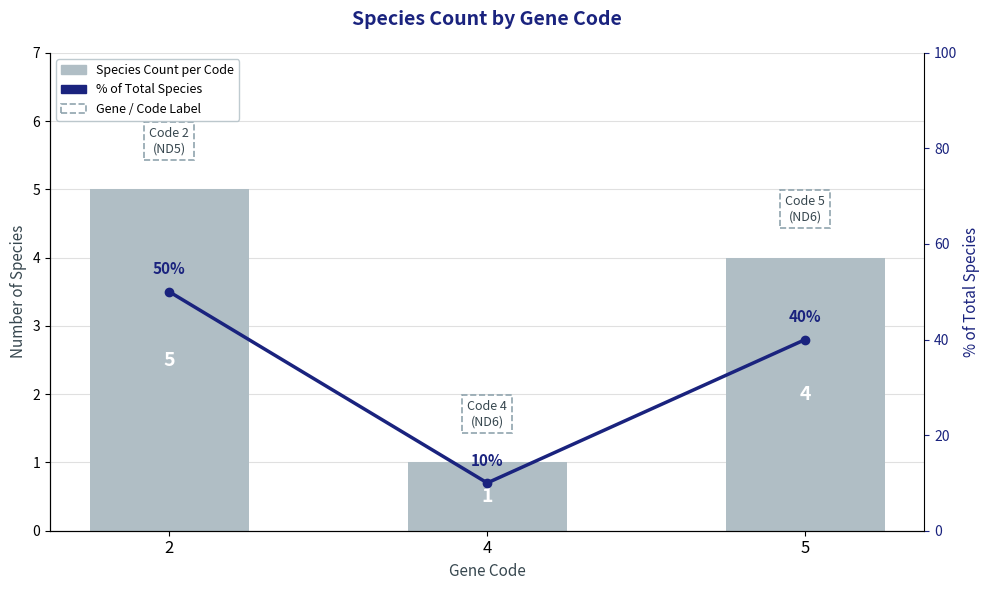

What is the difference between the highest and lowest values at 2?

45